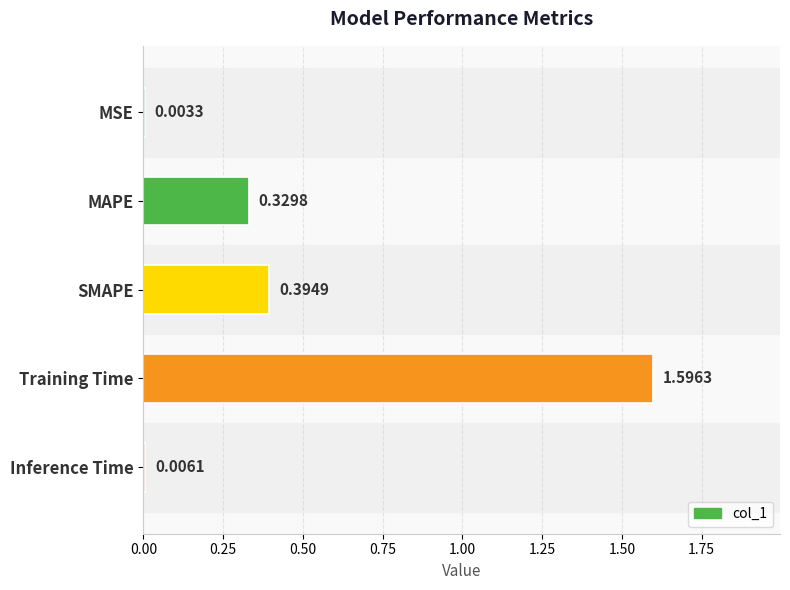

What is the change in value from SMAPE to Inference Time?

-0.4